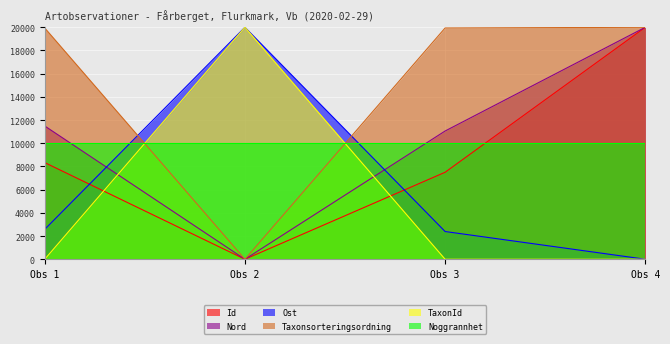

How many interior local valleys does the TaxonId series have?

1